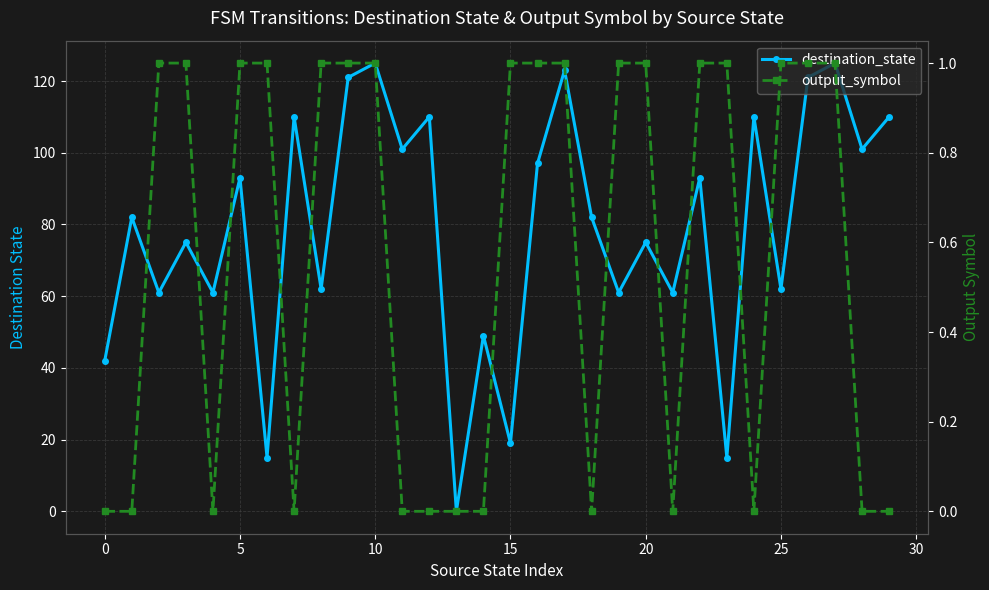

Is this an area chart (filled region under the line)?

No